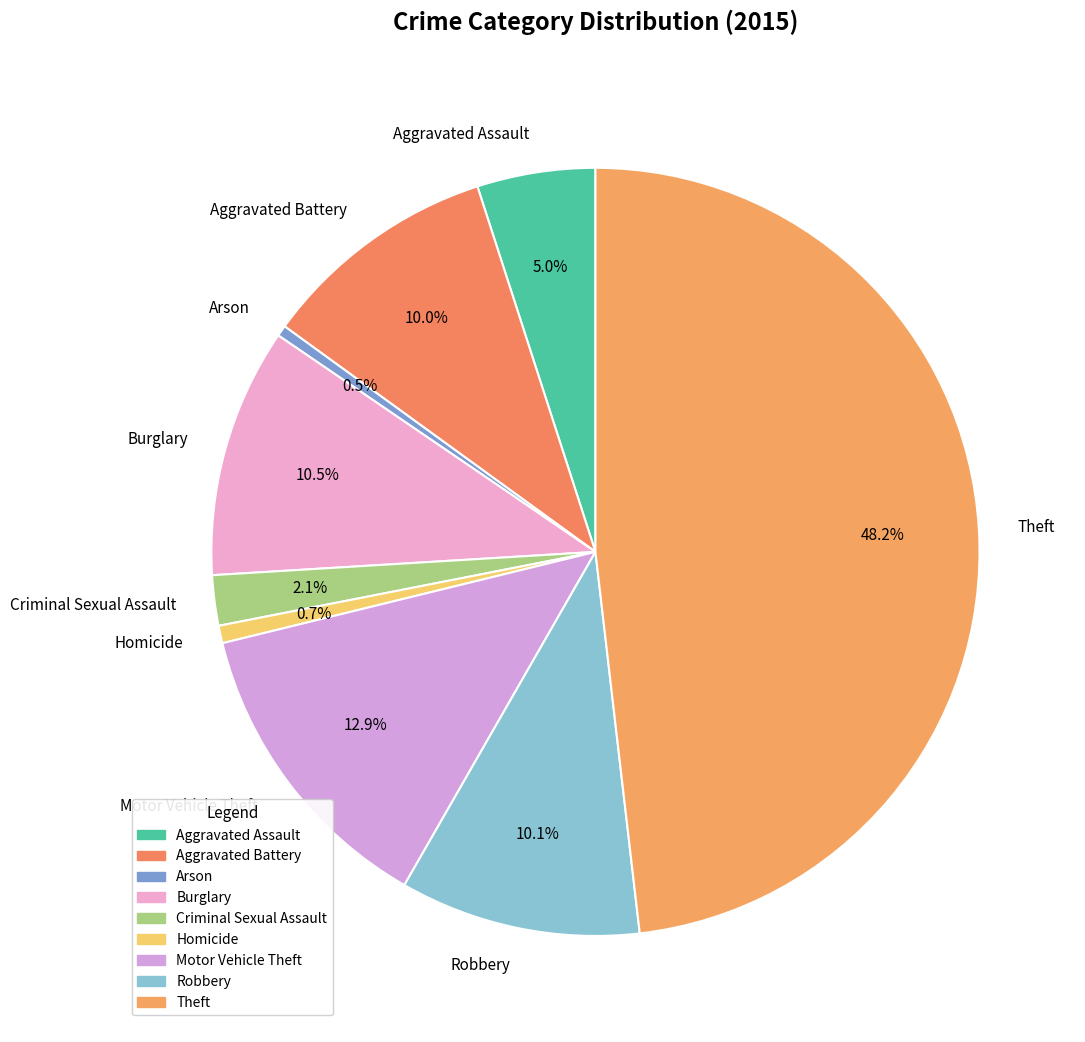

Is Arson the majority of the pie?

No